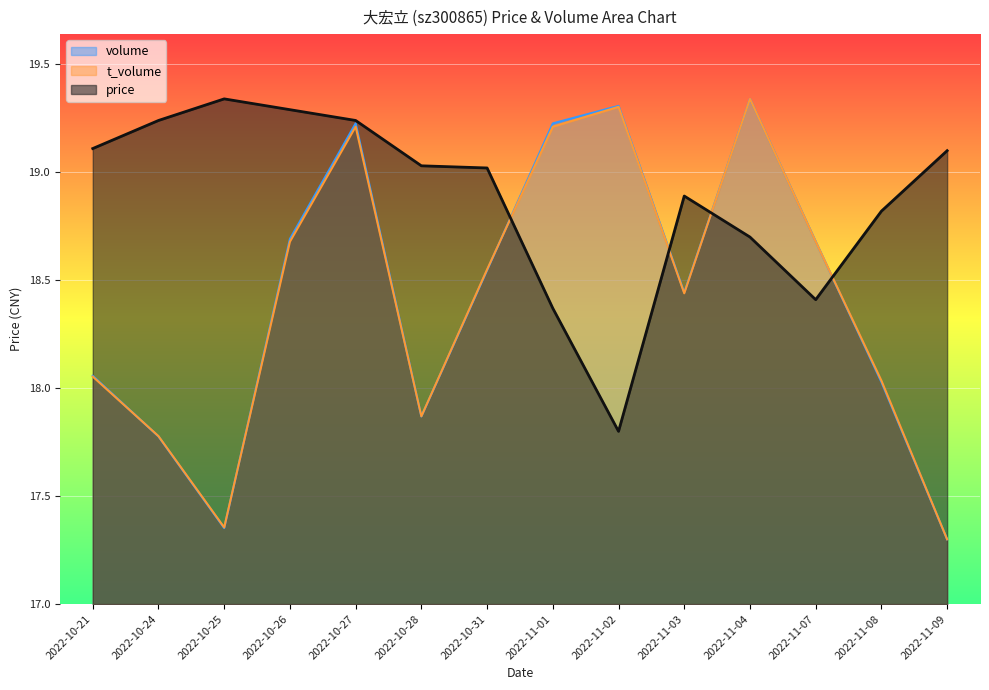

What is the label of the 10th point from the left?

2022-11-03